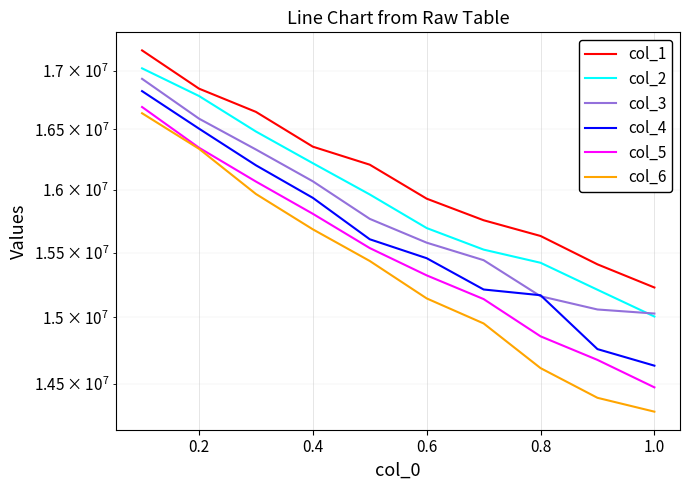

Rank the series by their maximum value, from lowest to highest.

col_6, col_5, col_4, col_3, col_2, col_1